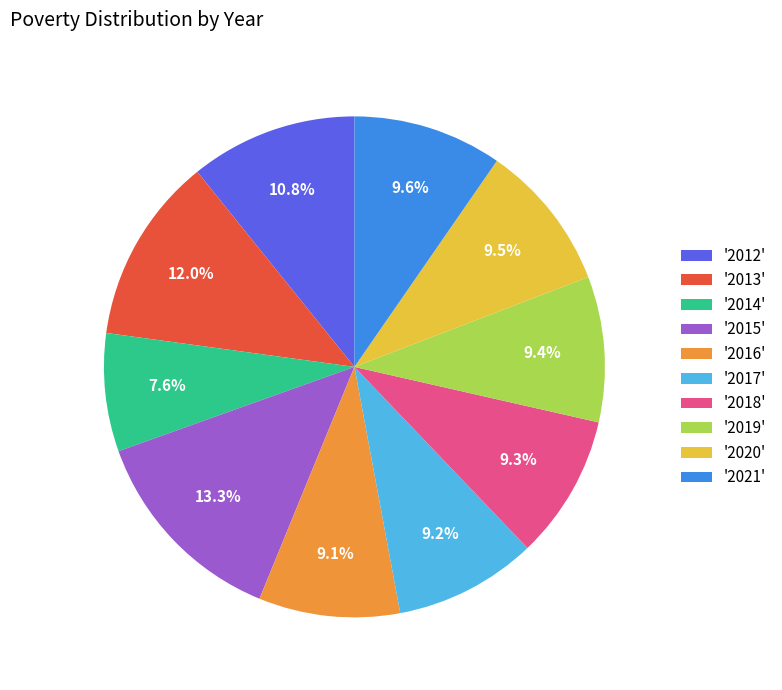

Which has a higher value, '2018' or '2014'?

'2018'